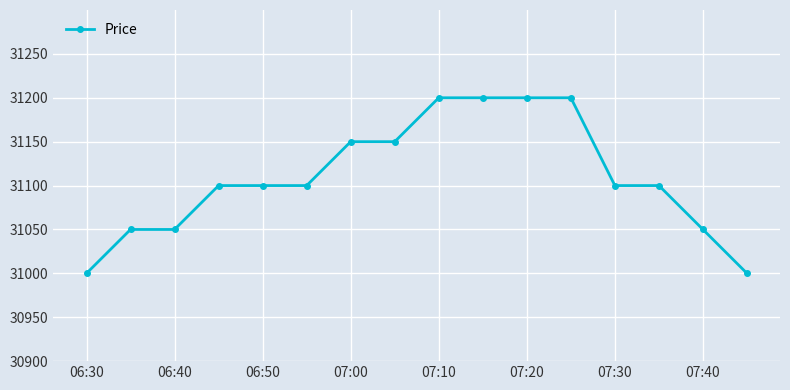

What is the value of the 5th point from the left?

31100